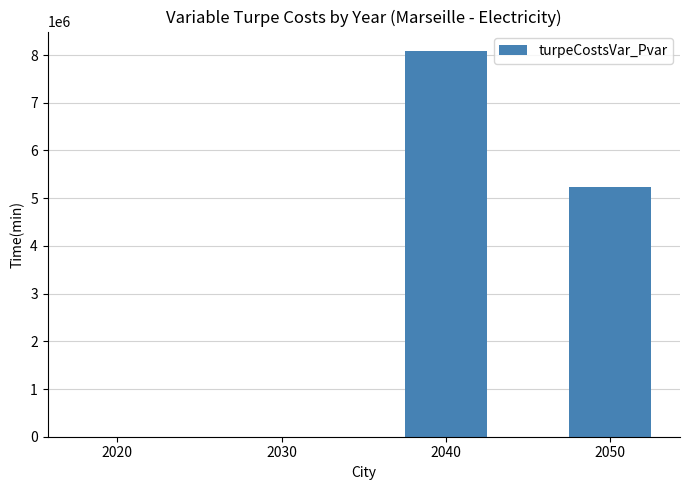

What is the greatest value displayed?

8087868.7